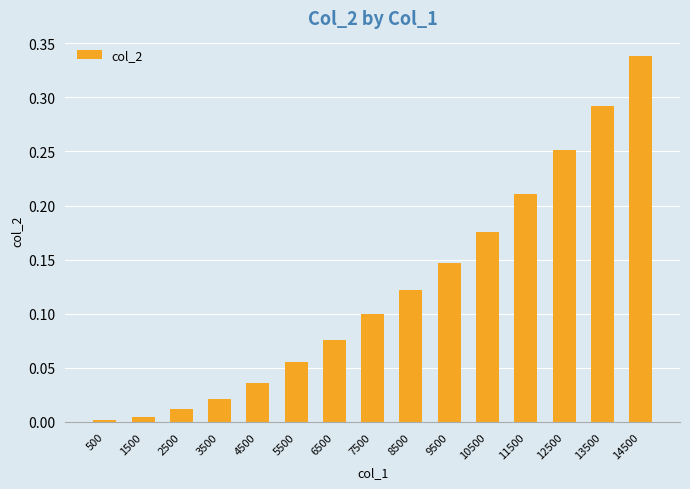

Rank the categories by value from highest to lowest.

14500, 13500, 12500, 11500, 10500, 9500, 8500, 7500, 6500, 5500, 4500, 3500, 2500, 1500, 500